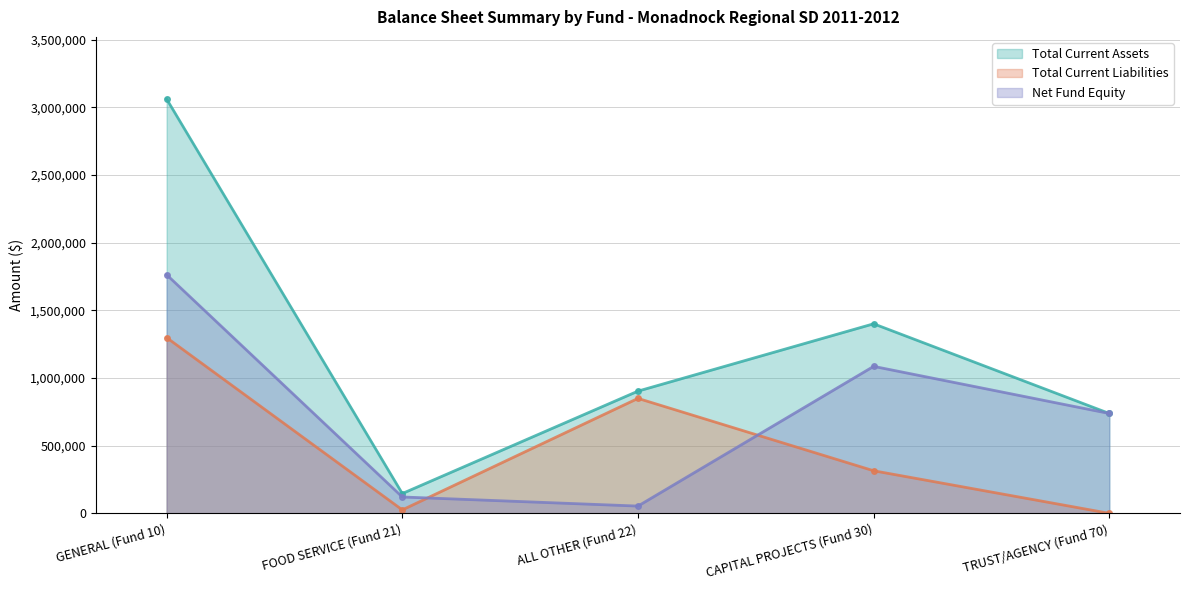

What position from the right is TRUST/AGENCY (Fund 70)?

1